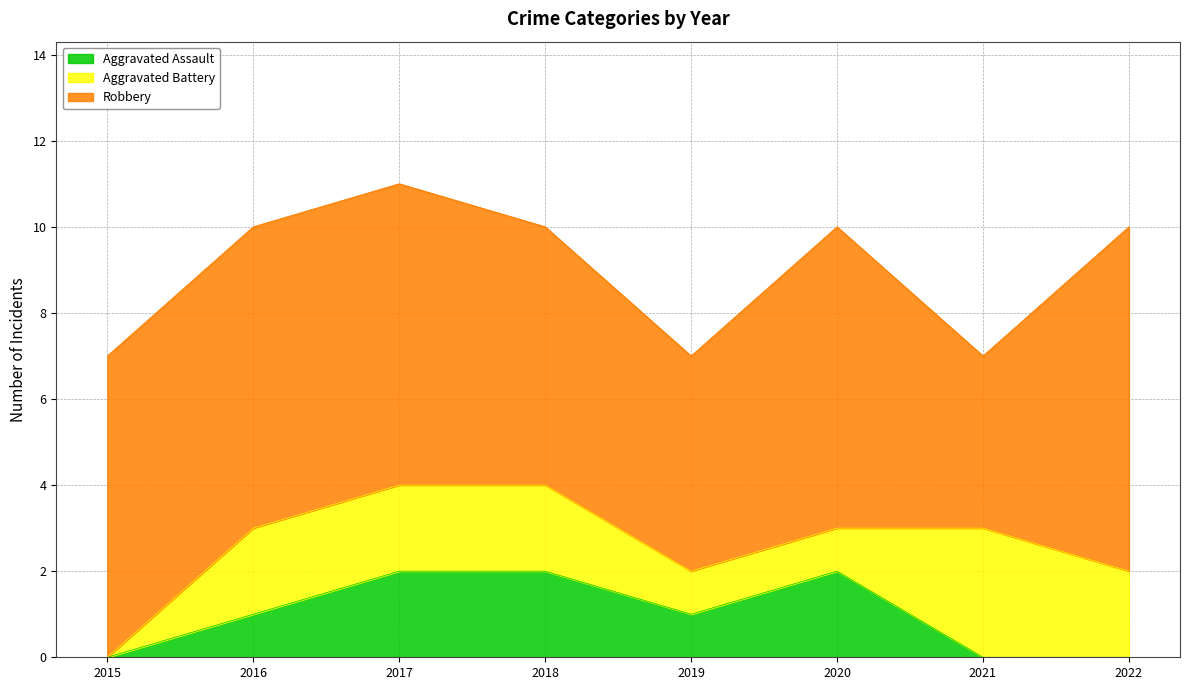

How many lines are shown in the chart?

3